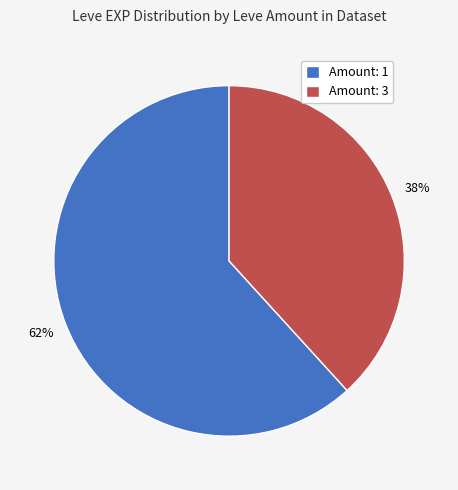

To the nearest percent, what portion does Amount: 1 represent?

62%